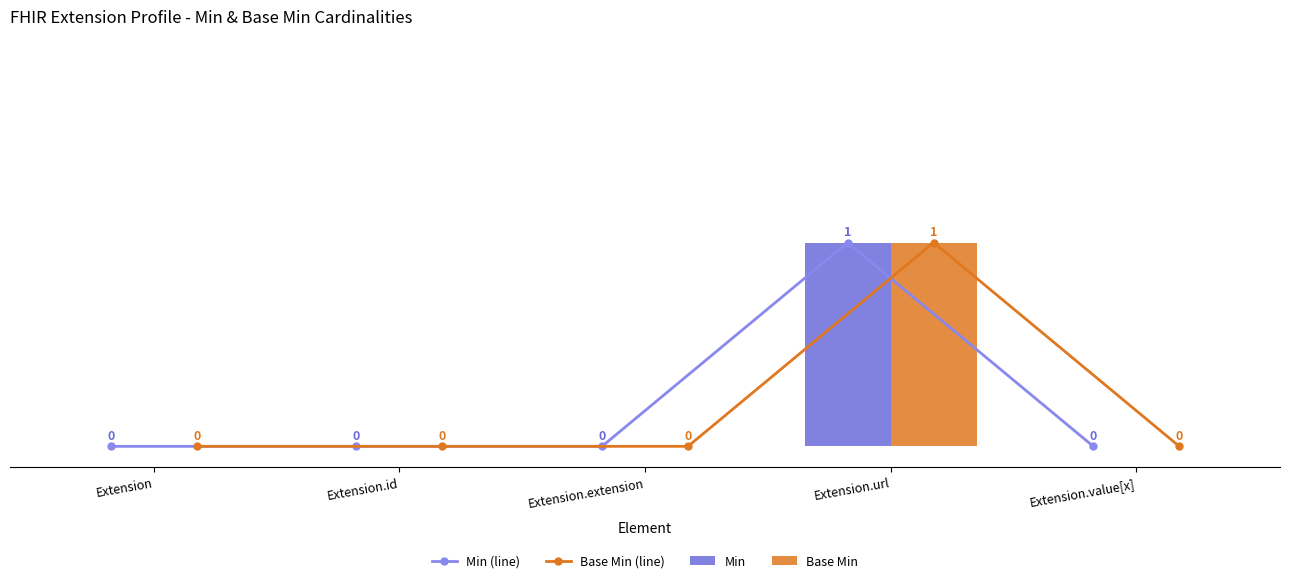

Between Extension.url and Extension.extension, which is larger?

Extension.url